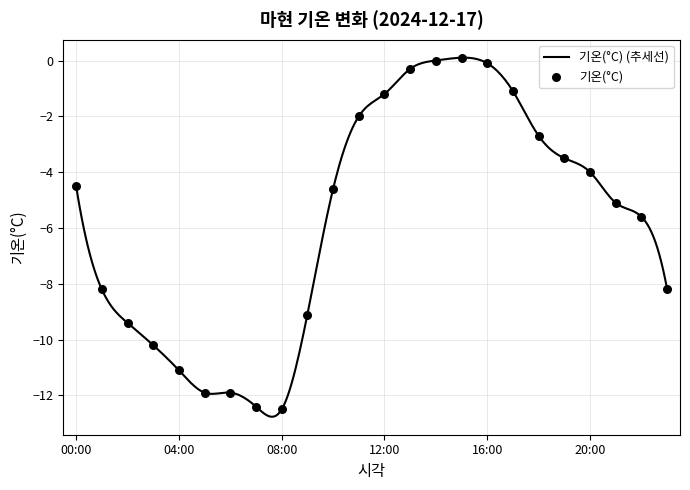

What is the difference between the maximum and minimum values?

12.9